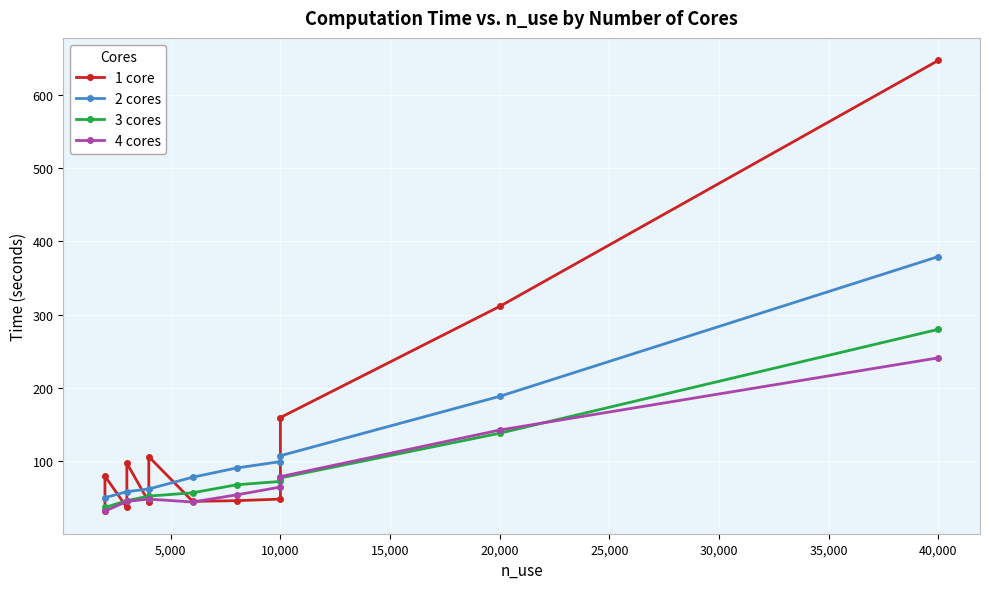

Which label corresponds to the largest value in the chart?

40,000